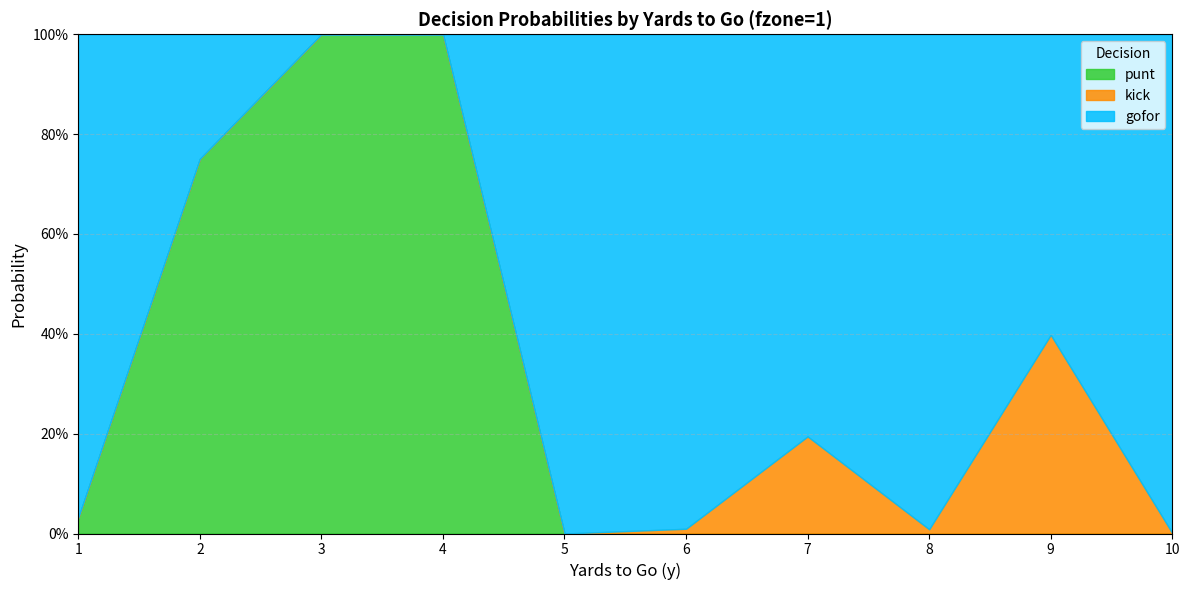

At how many categories does at least one series exceed 0?

10